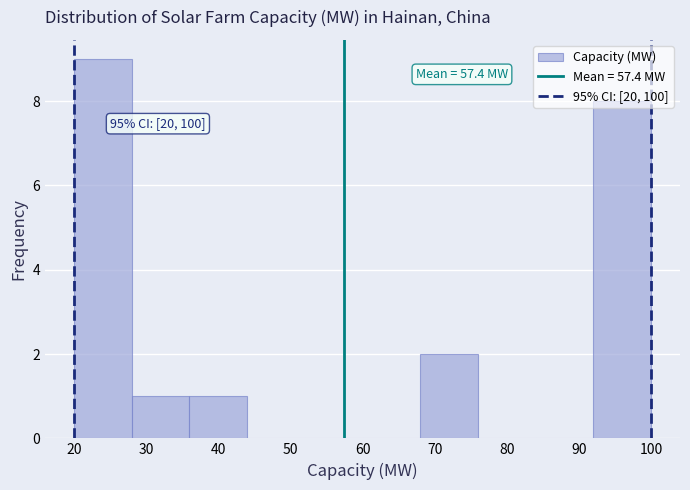

Which range on the x-axis has the tallest bar?

20 to 28